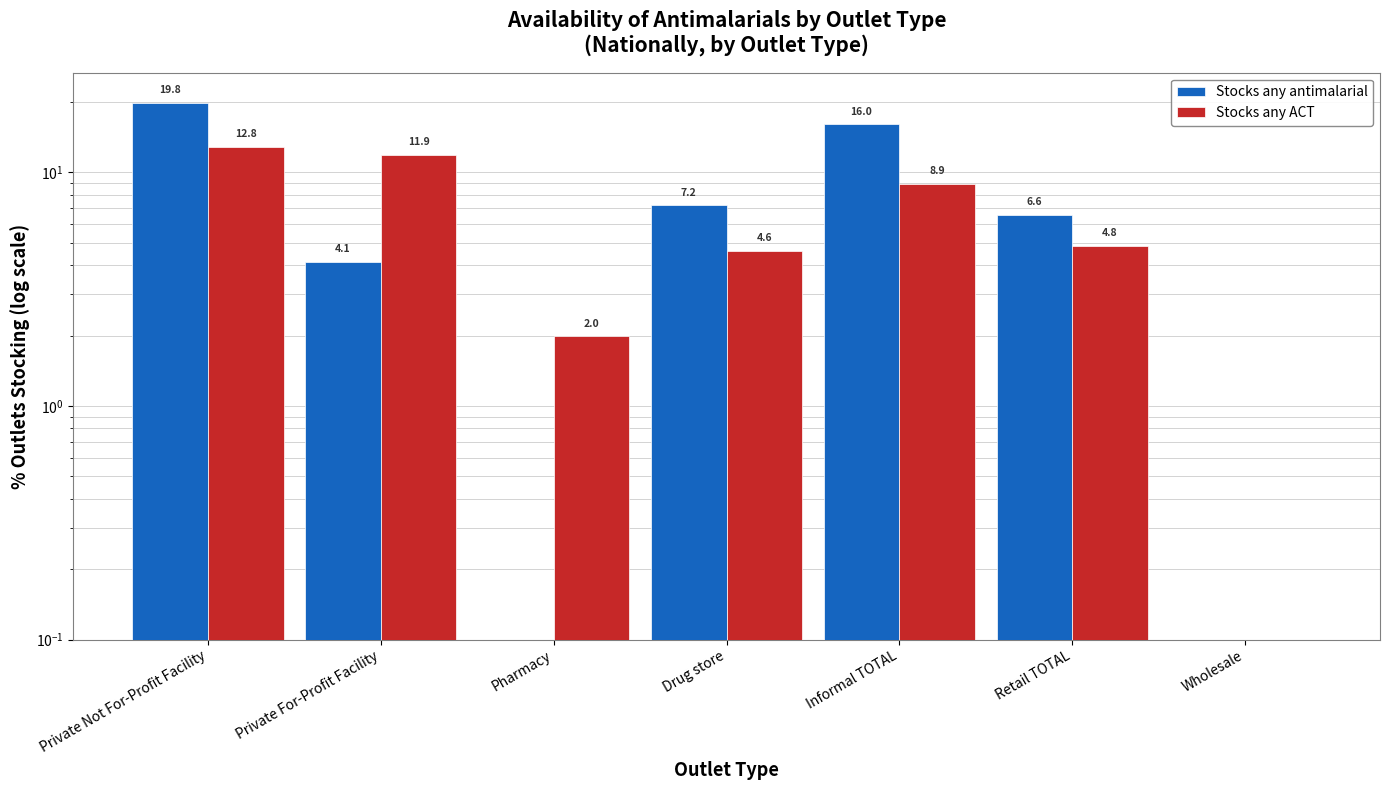

Are the bars grouped side by side (vs. stacked)?

Yes